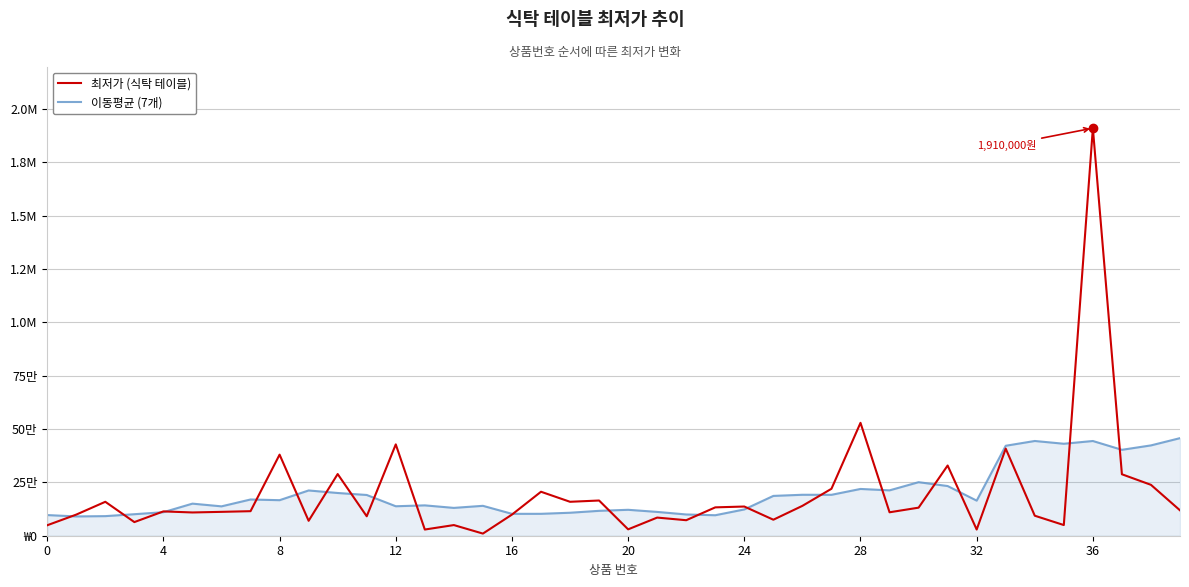

At which label is 최저가 (식탁 테이블) closest to 960000?

28